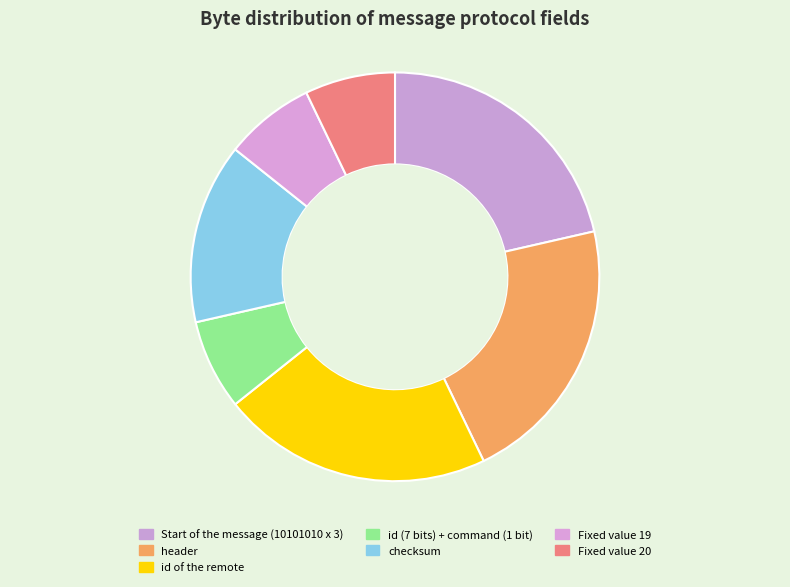

Does checksum account for over 50% of the chart?

No